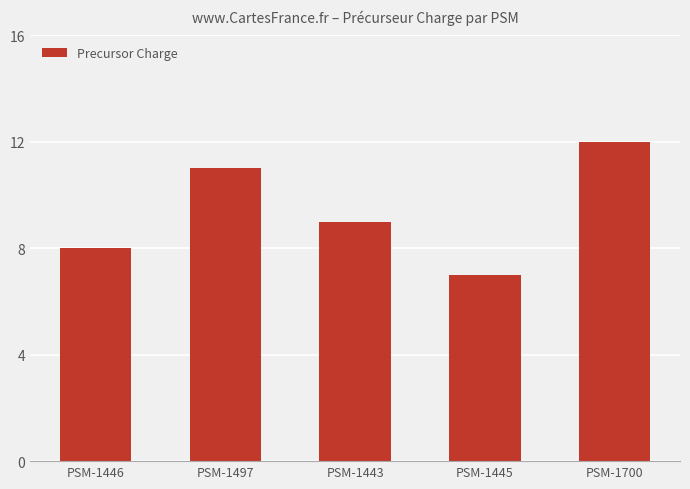

The value at PSM-1446 is 13. True or false?

False